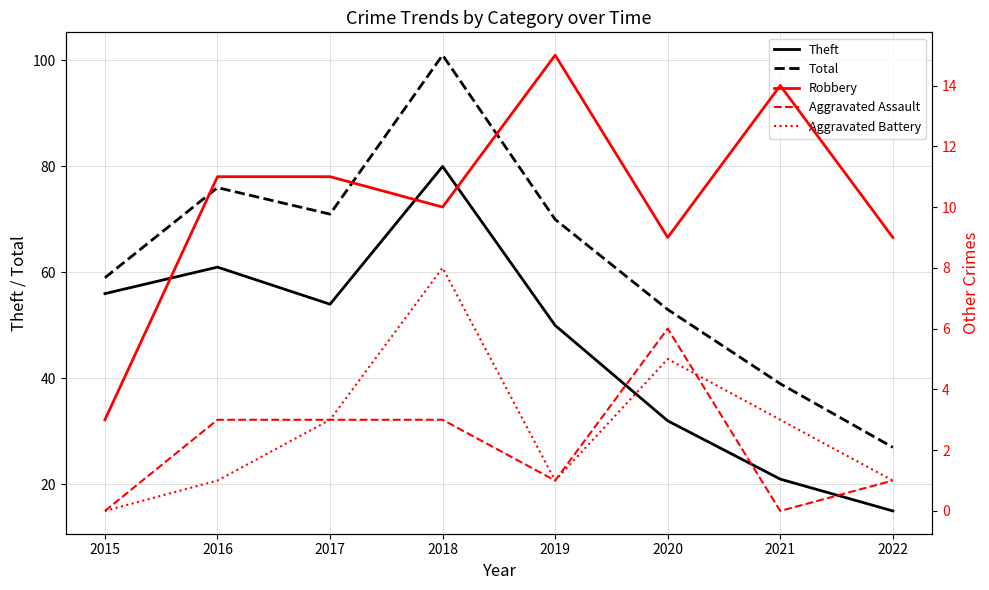

What is the highest value of the Aggravated Battery series?

8